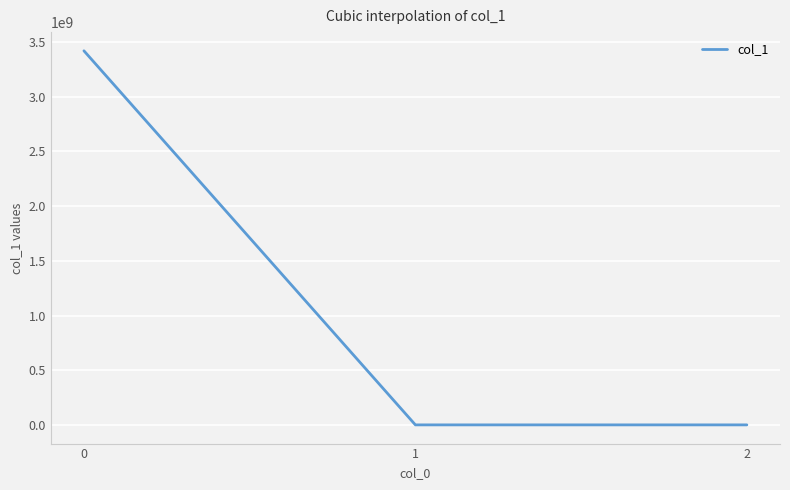

Count the number of categories in the chart.

3